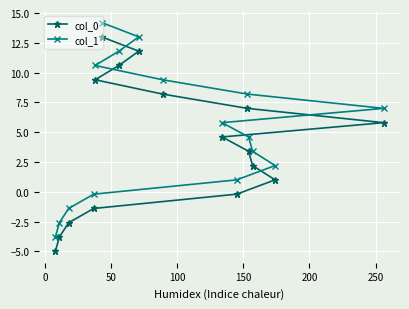

Is this an area chart (filled region under the line)?

No